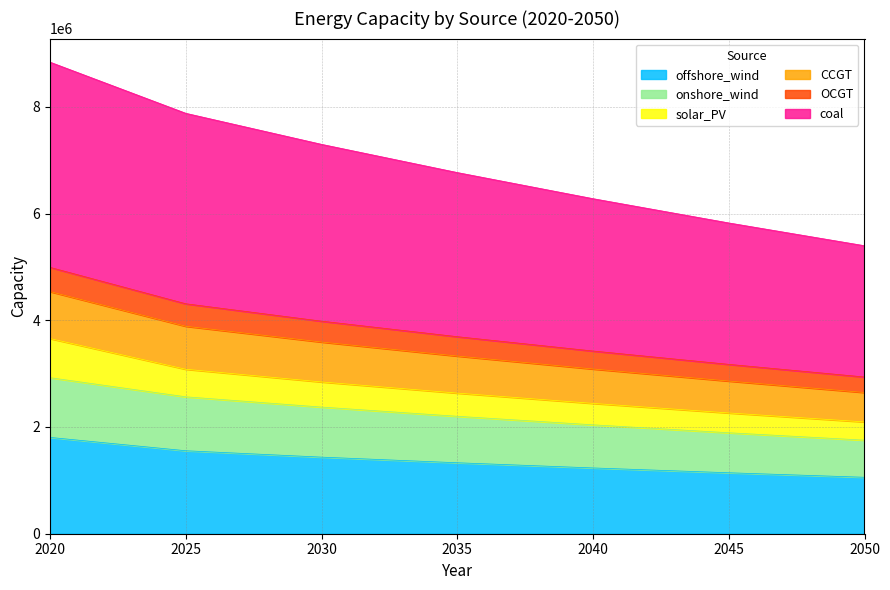

What is the highest value of the offshore_wind series?

1804771.0